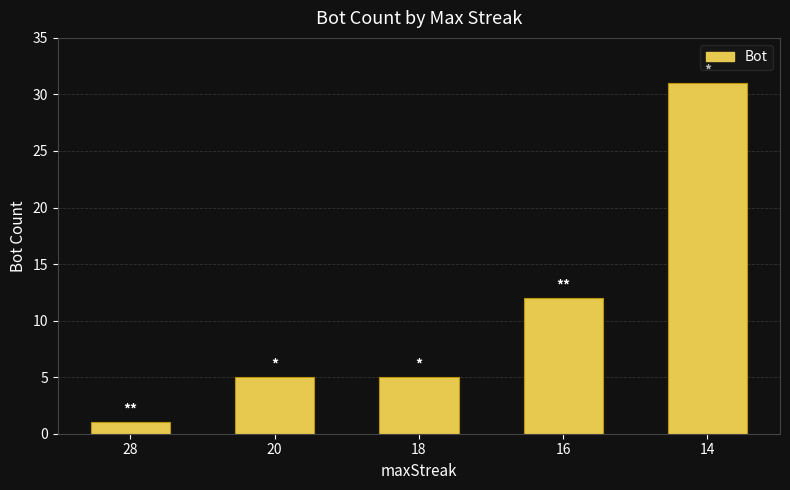

Reading left to right, transcribe all the data shown in this chart.

1	5	5	12	31